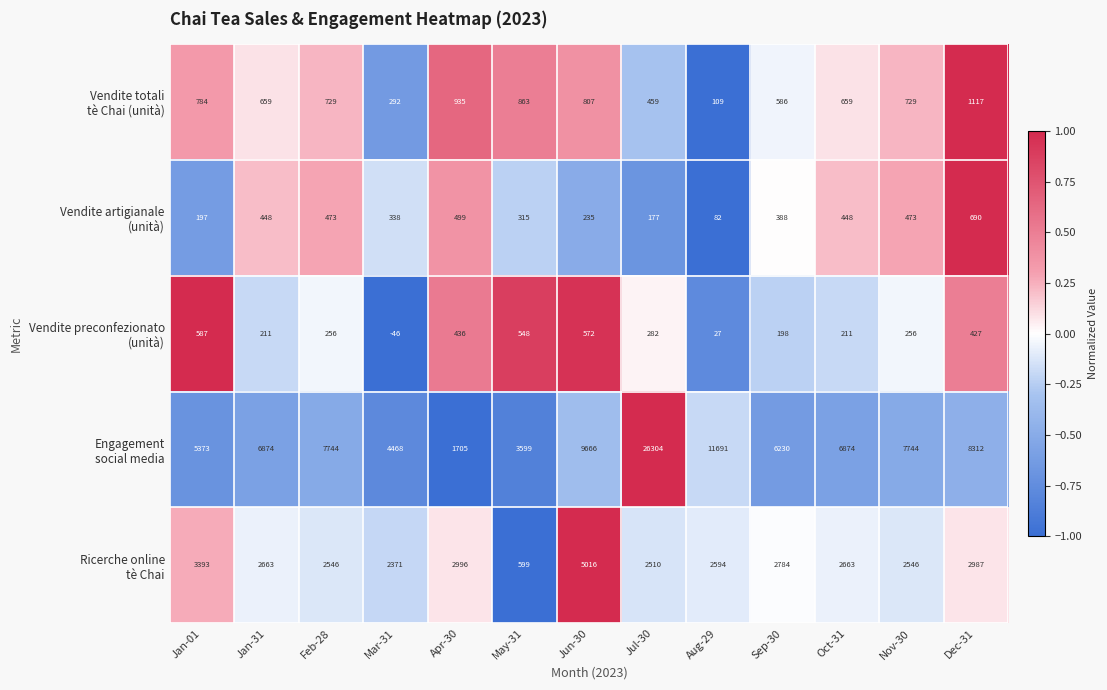

At which category is the sum across all series the highest?

Jul-30